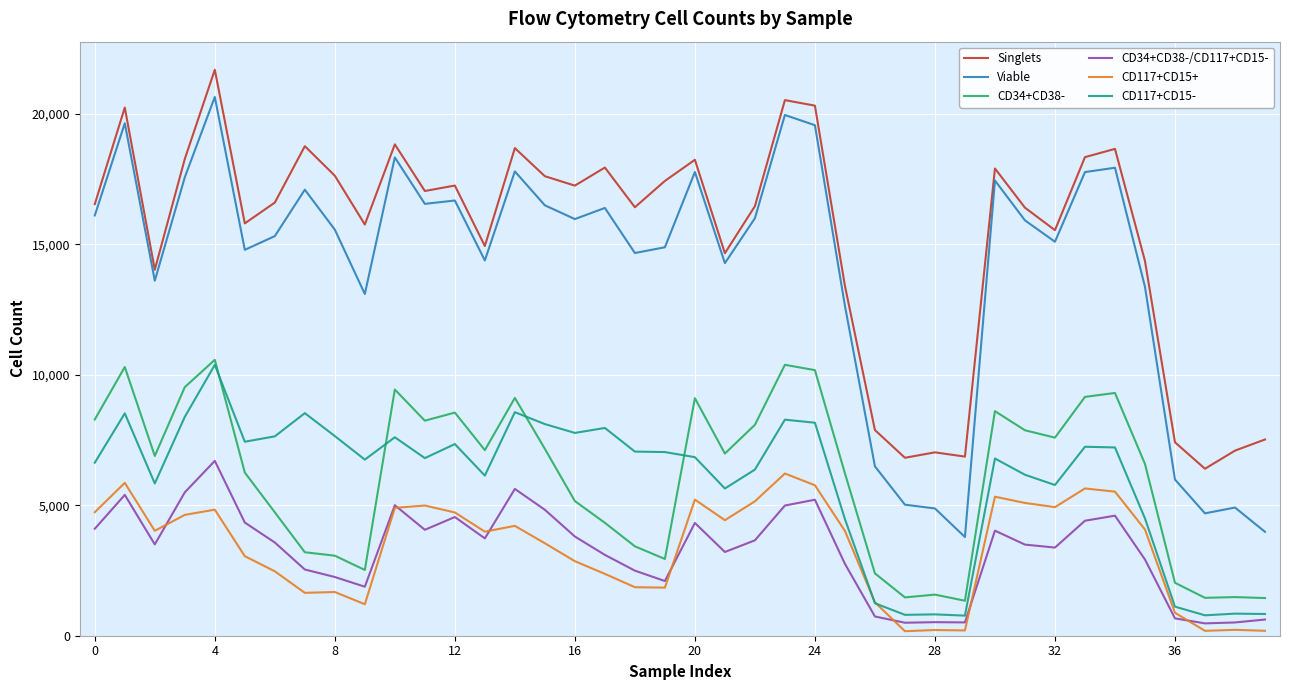

What is the average value of the CD117+CD15+ series?

3352